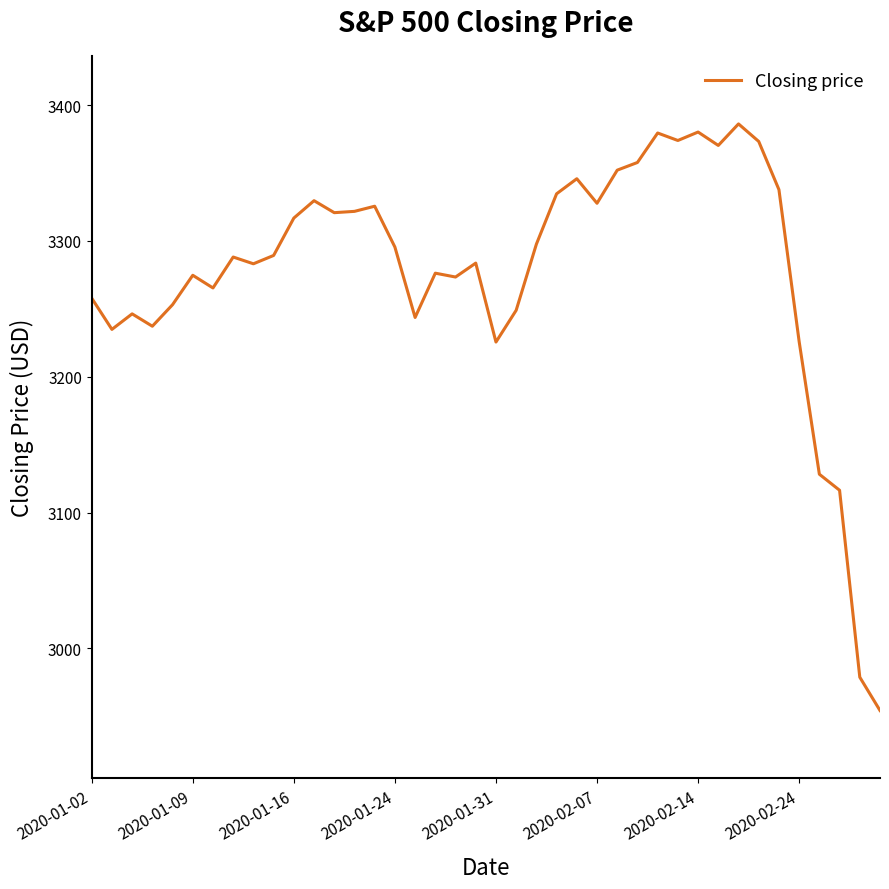

What is the maximum value shown in the chart?

3386.1